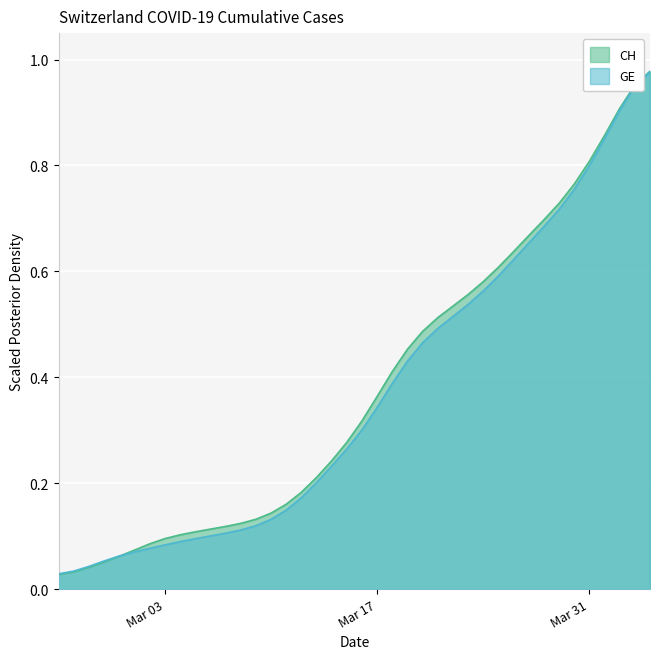

What is the value of the CH point at the 8th from the left?

0.1